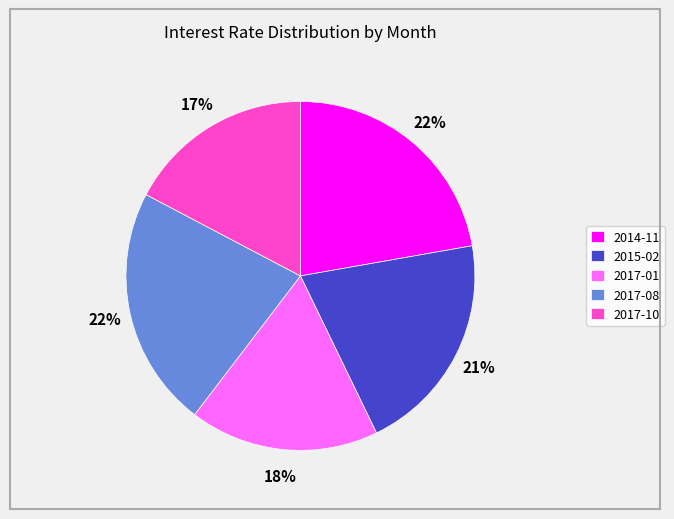

Count the number of slices in the pie.

5